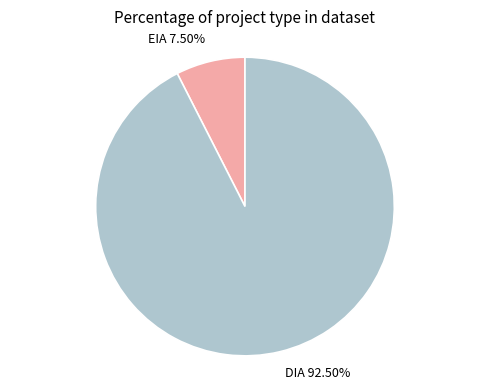

Is there any slice that represents more than half of the pie?

Yes